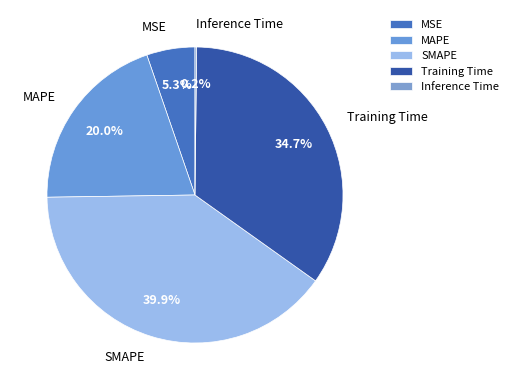

To the nearest percent, what is the combined percentage of MSE and SMAPE?

45%